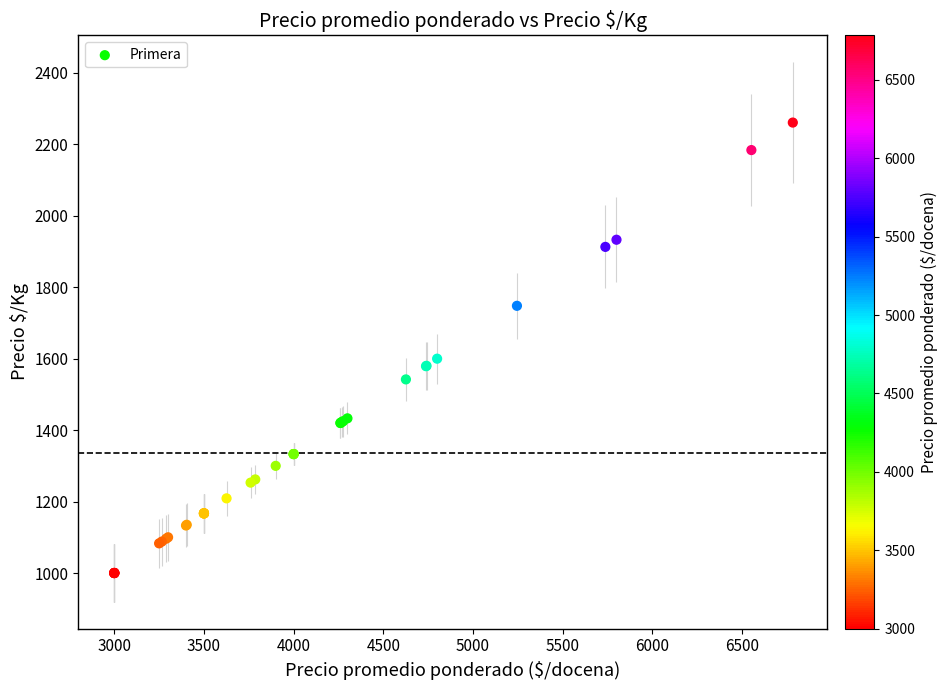

What Y value in the scatter plot is closest to 1630?

1600